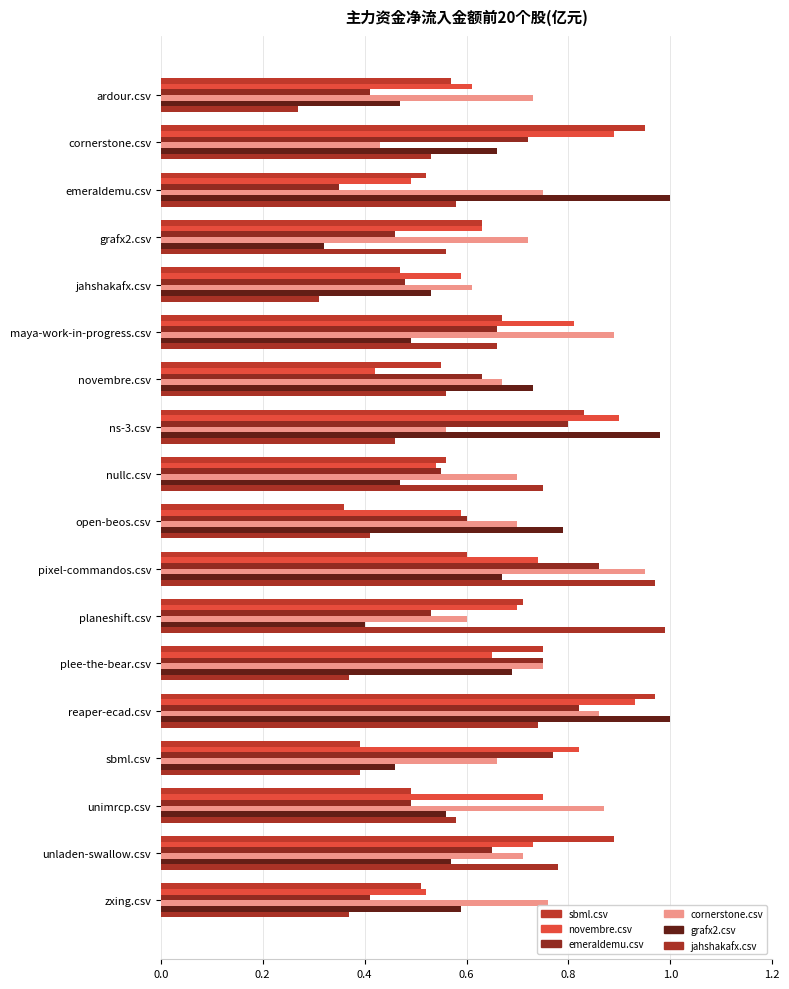

How many categories are shown in the chart?

18